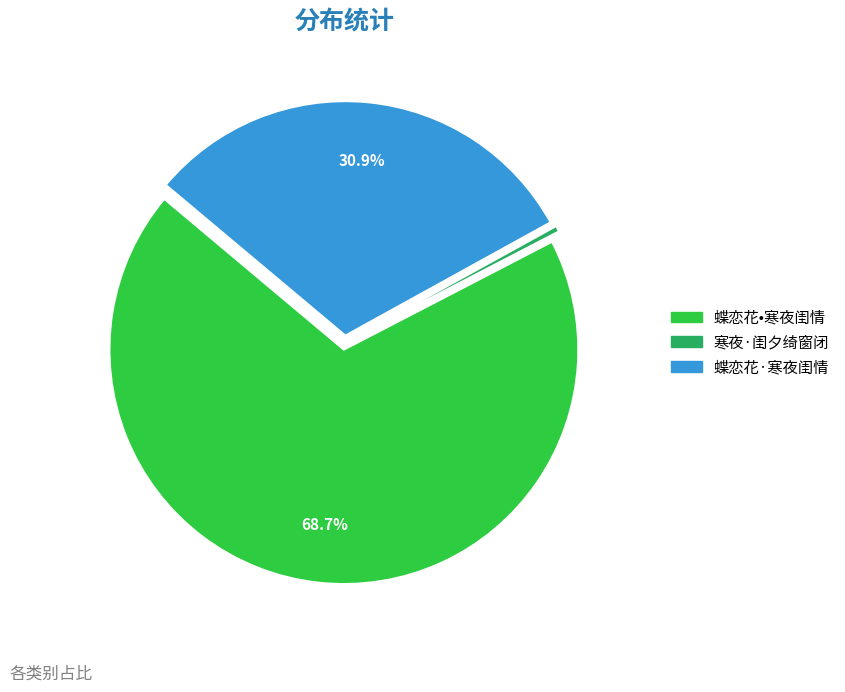

Is there any slice that represents more than half of the pie?

Yes